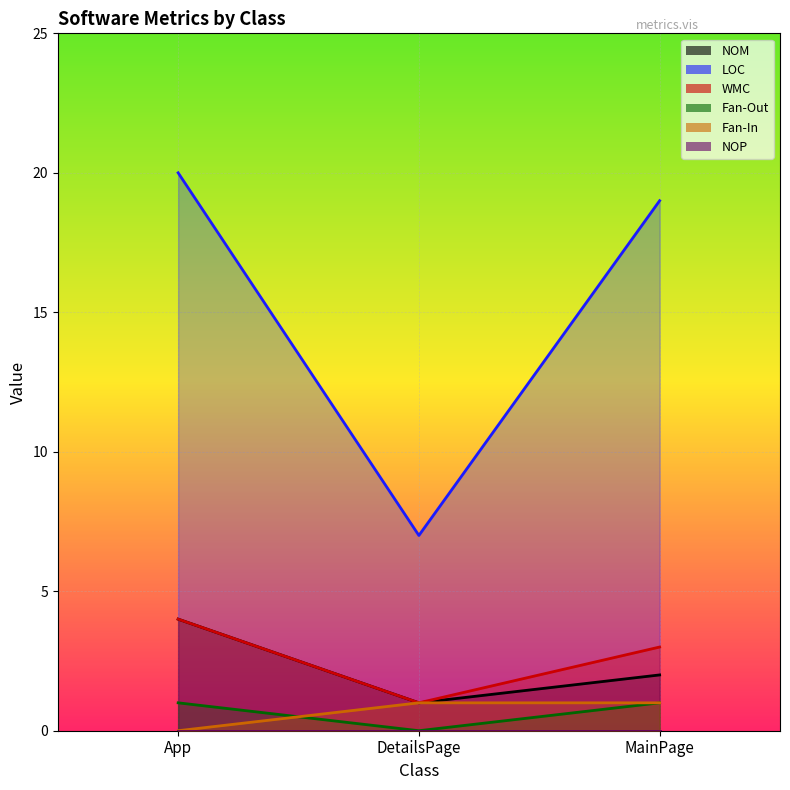

What position from the right is App?

3